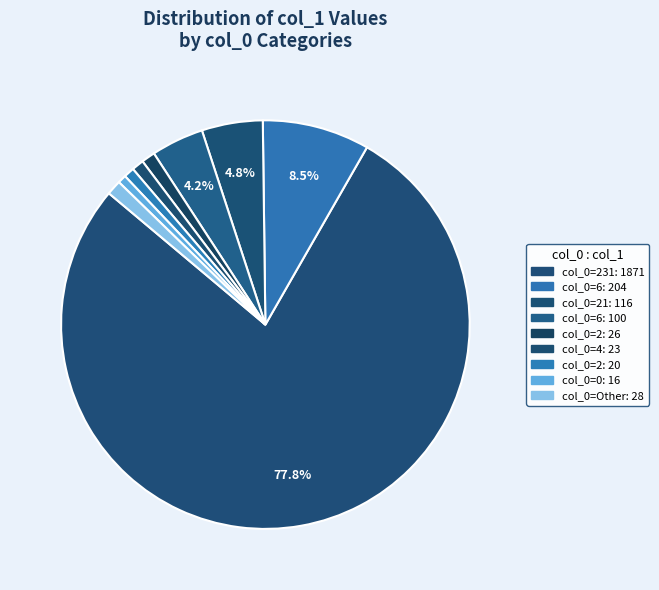

How many segments does this pie chart have?

9